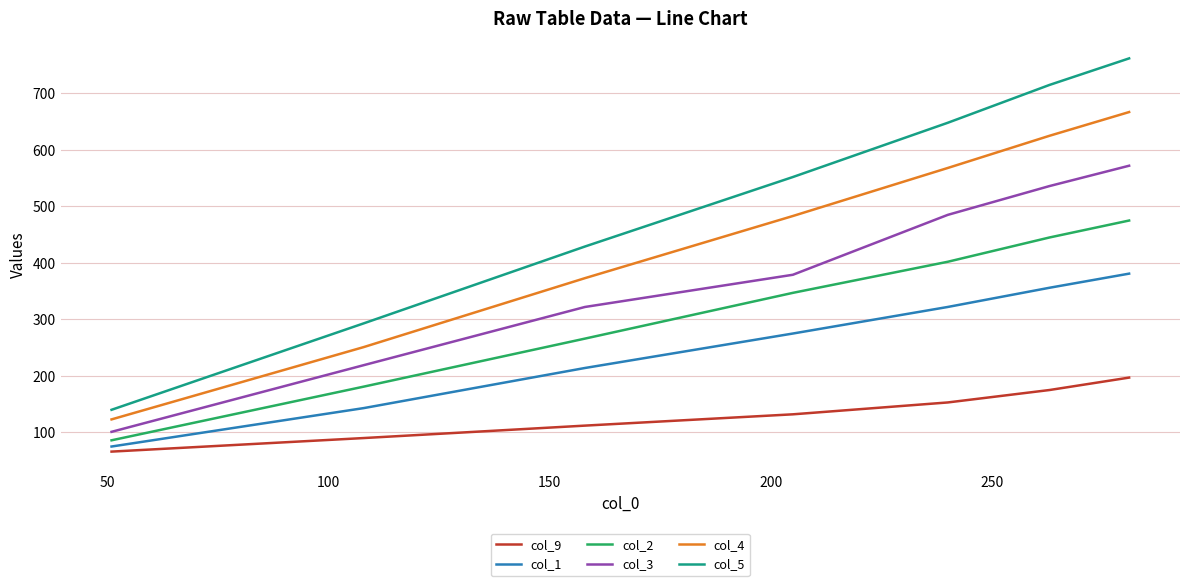

Is this an area chart (filled region under the line)?

No